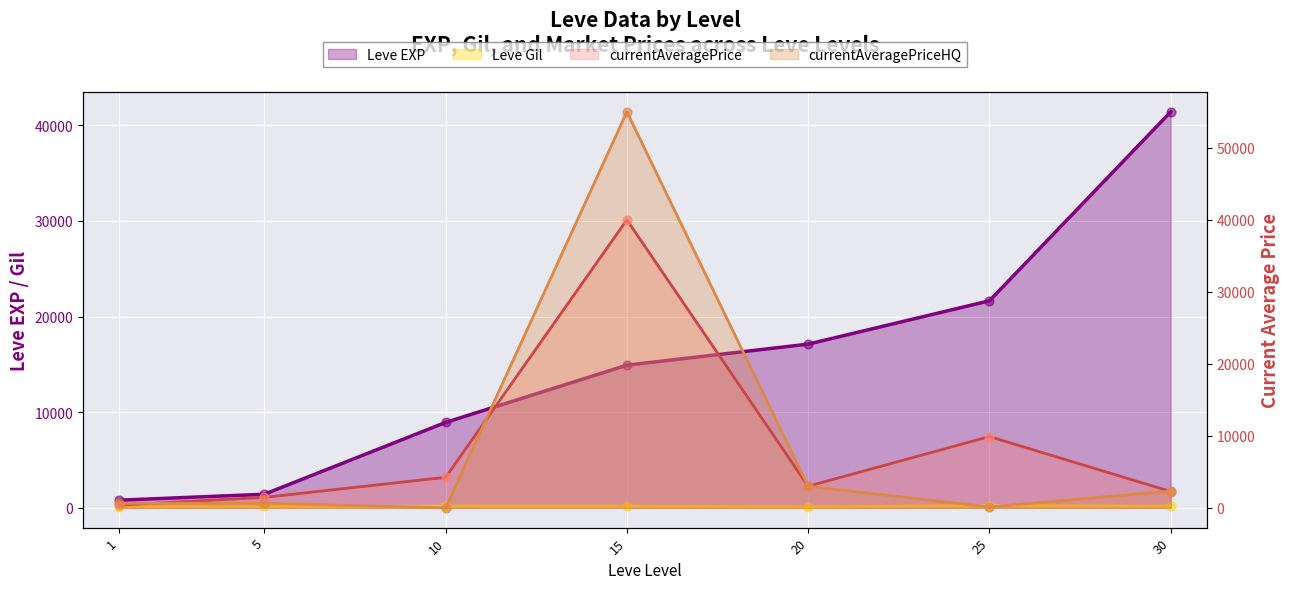

What are all the series names shown in the legend?

Leve EXP, Leve Gil, currentAveragePrice, currentAveragePriceHQ